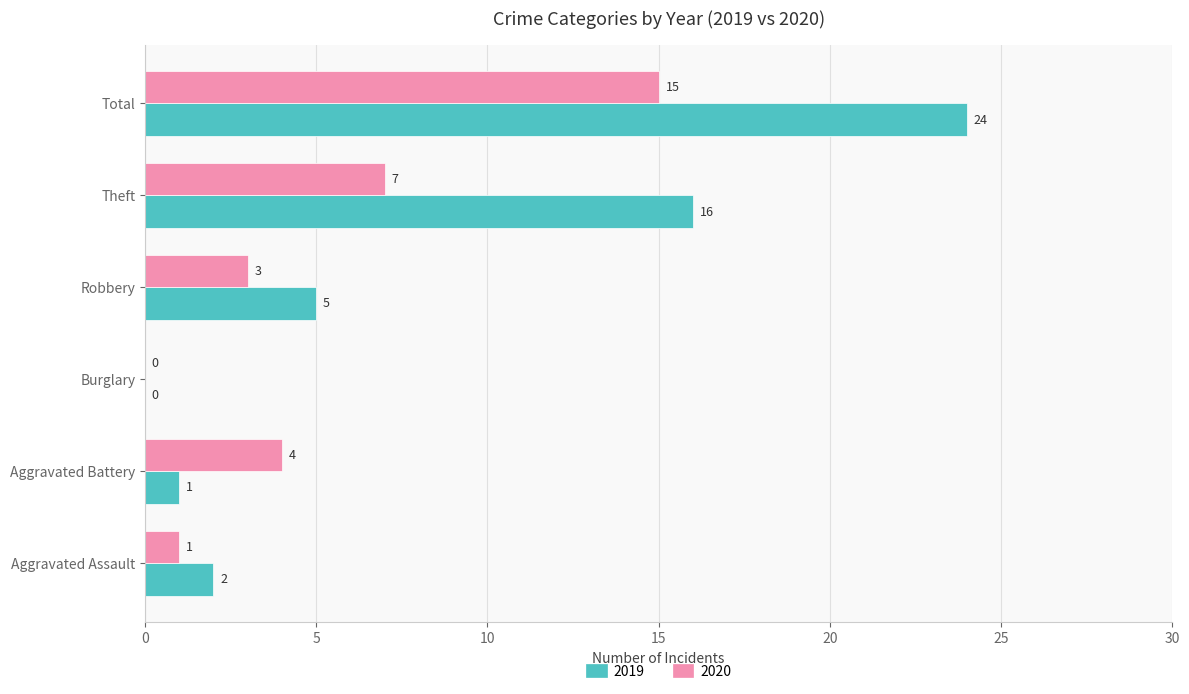

The value of 2020 at Total is 20. True or false?

False